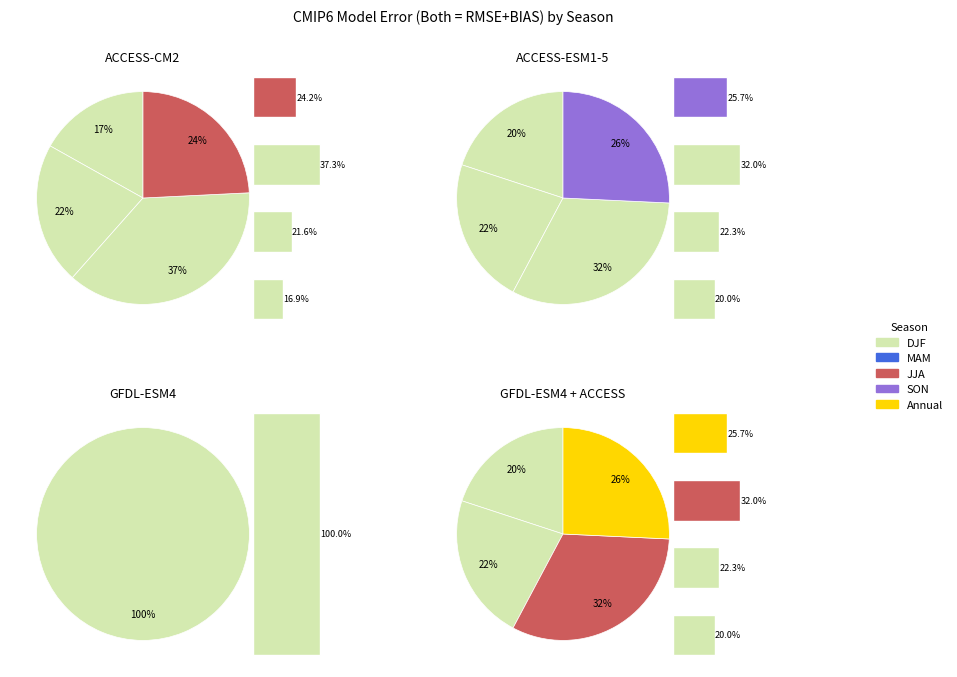

Combined, do ACCESS-ESM1-5 SON and ACCESS-ESM1-5 DJF account for over 50%?

No